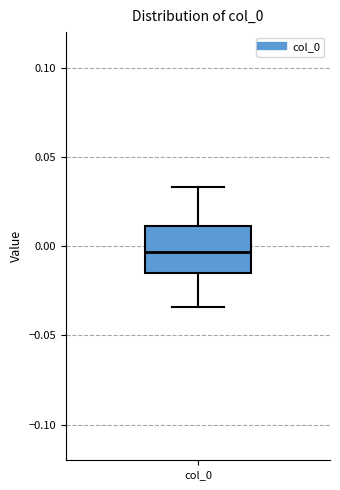

Read this box plot against the y-axis: the position of the median line, the range covered by the box, and the ends of both whiskers. The values are not printed on the chart, so give them approximately, as read against the axis.

median -0.005, box -0.015 to 0.010, whiskers -0.035 to 0.035